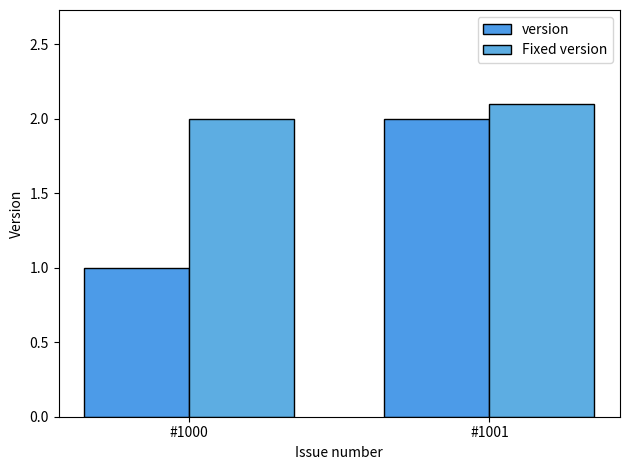

Which has a higher value, #1001 or #1000?

#1001